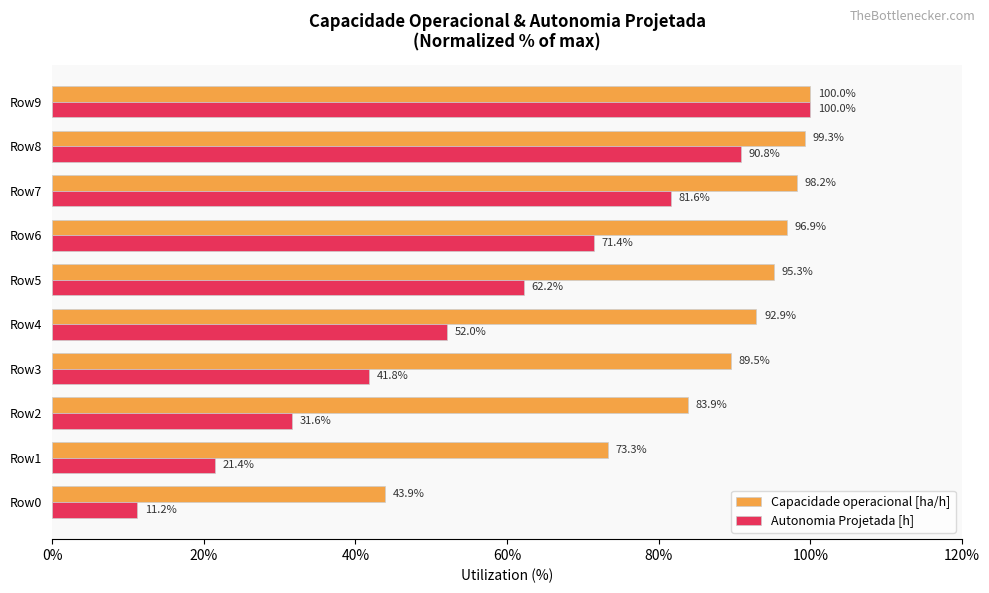

List the series in order of their overall mean, lowest first.

Autonomia Projetada [h], Capacidade operacional [ha/h]